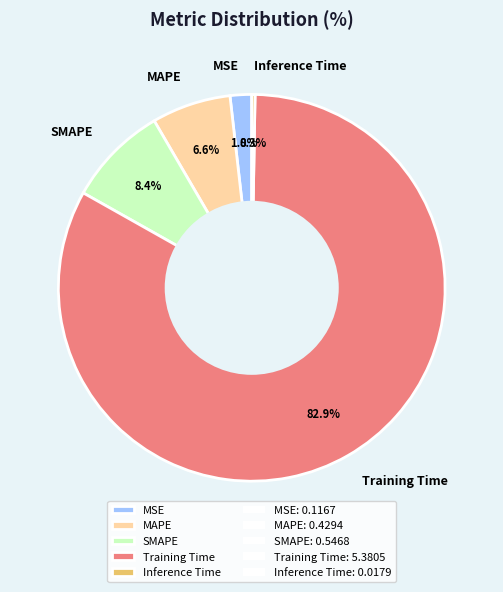

What percentage is the SMAPE slice, to the nearest percent?

8%